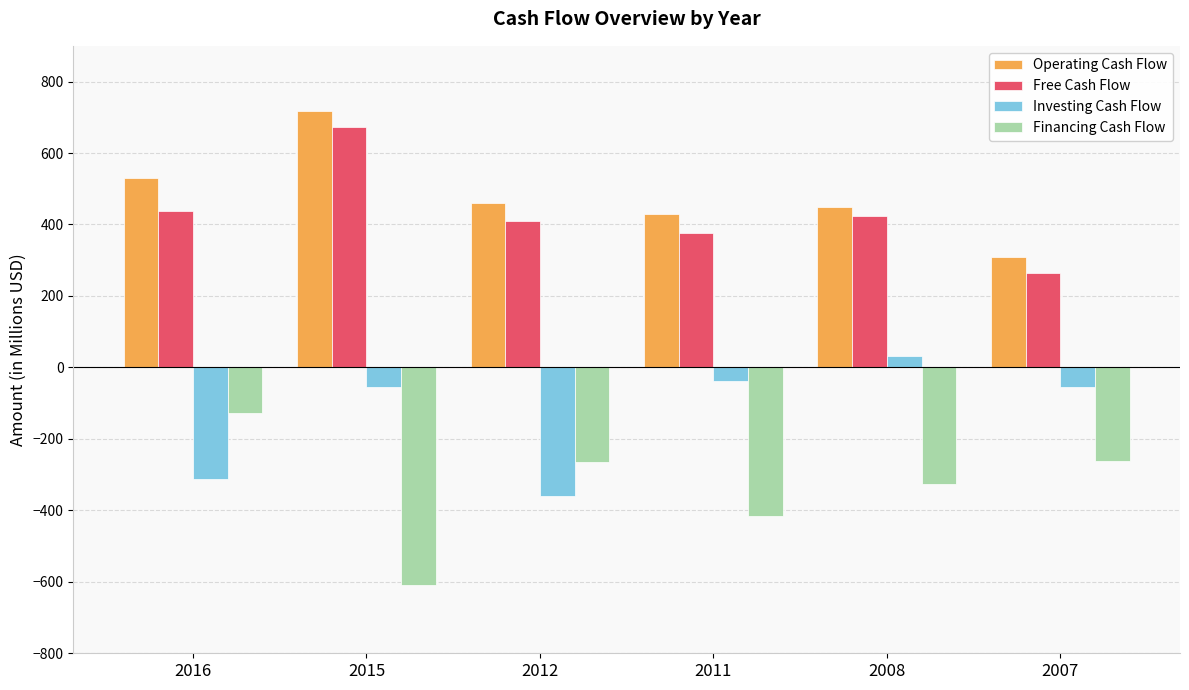

What is the average value of the Investing Cash Flow series?

-131.5